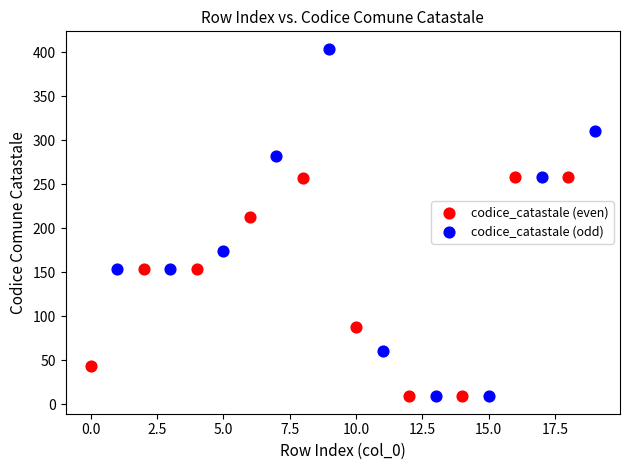

Which series reaches the maximum Y coordinate?

codice_catastale (odd)